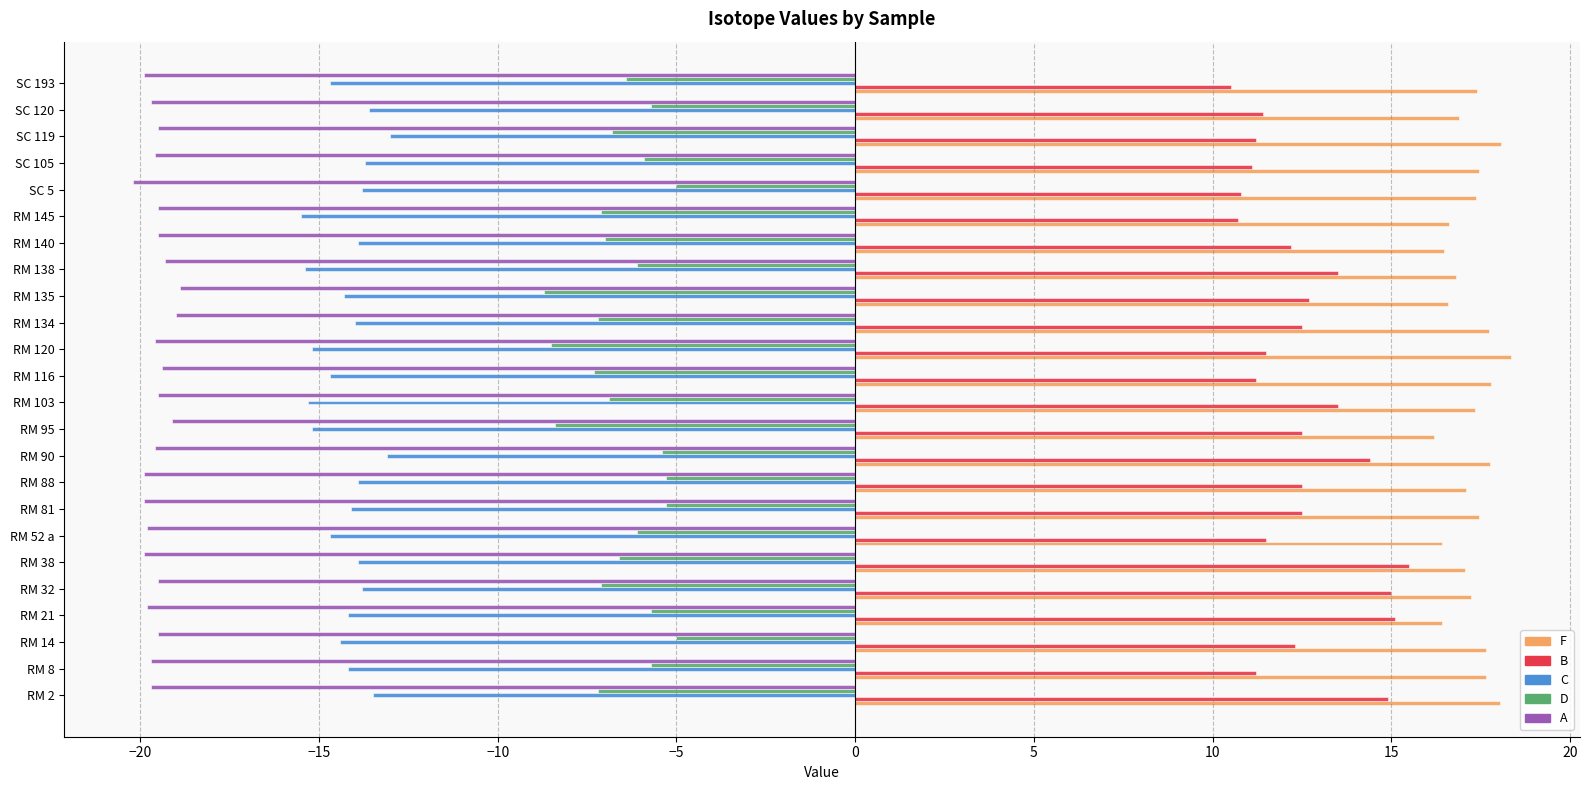

At RM 14, list the series in order from largest to smallest.

F, B, D, C, A